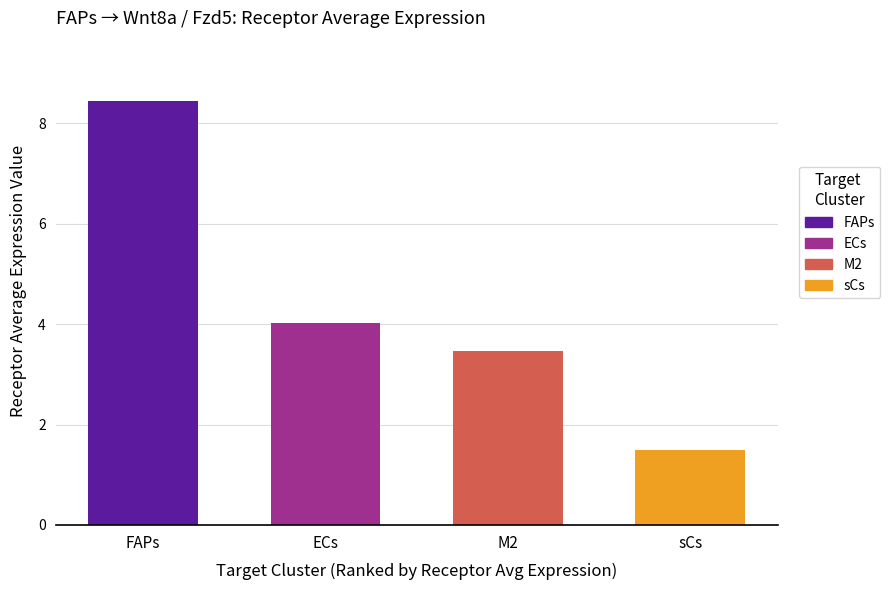

Which category has the highest value across all series?

FAPs